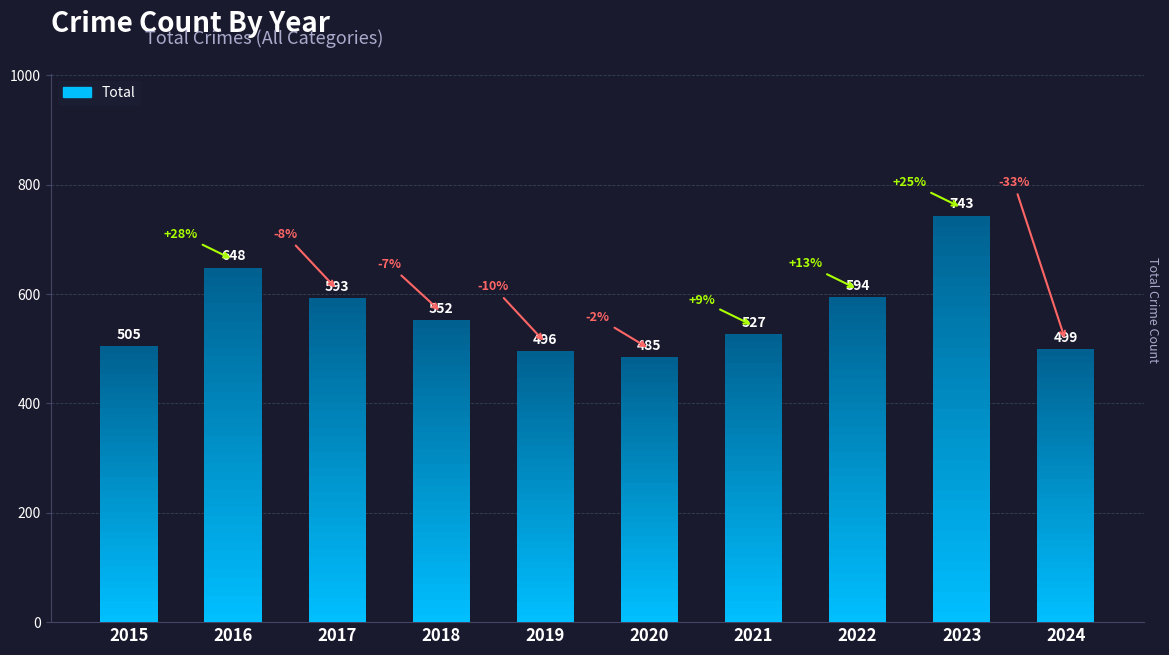

Does the chart contain any negative values?

No